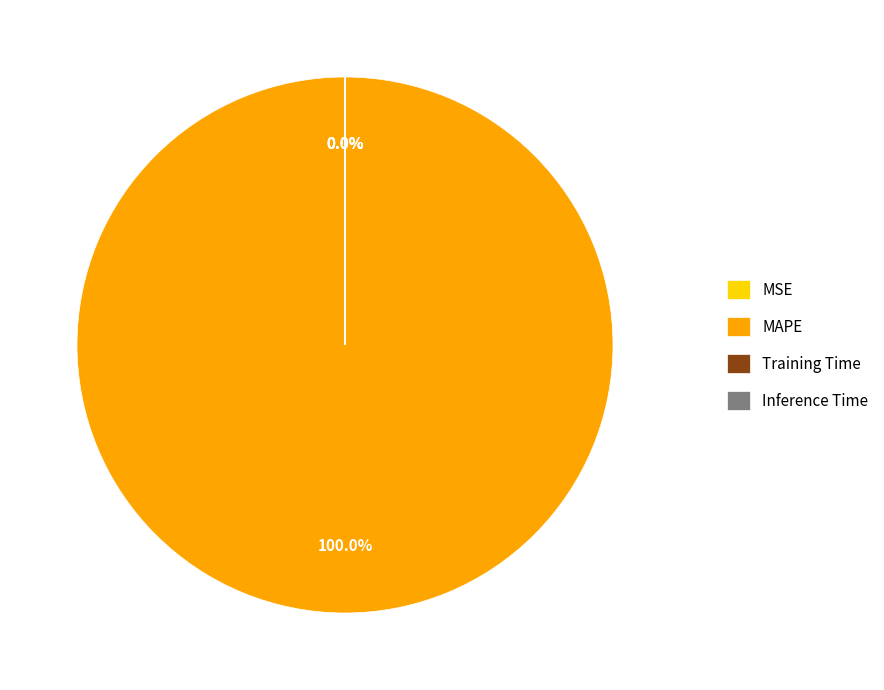

To the nearest percent, what is the difference between the largest and smallest slice percentages?

100%